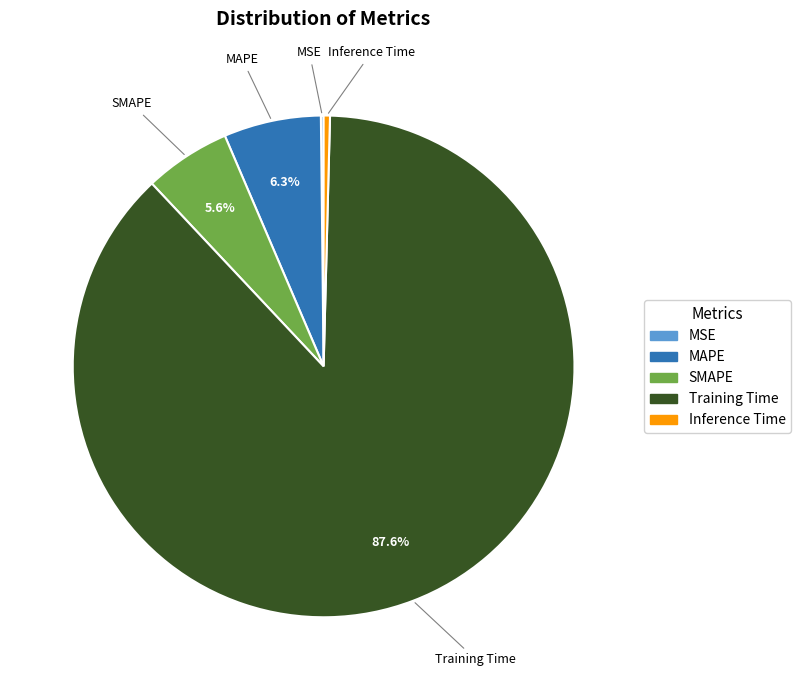

To the nearest percent, what portion does MAPE represent?

6%